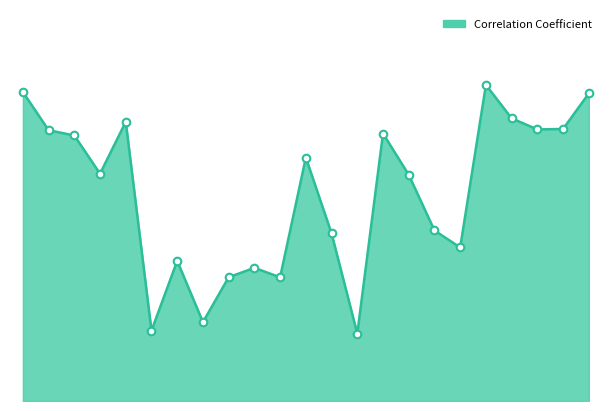

Does the chart have visible grid lines?

No